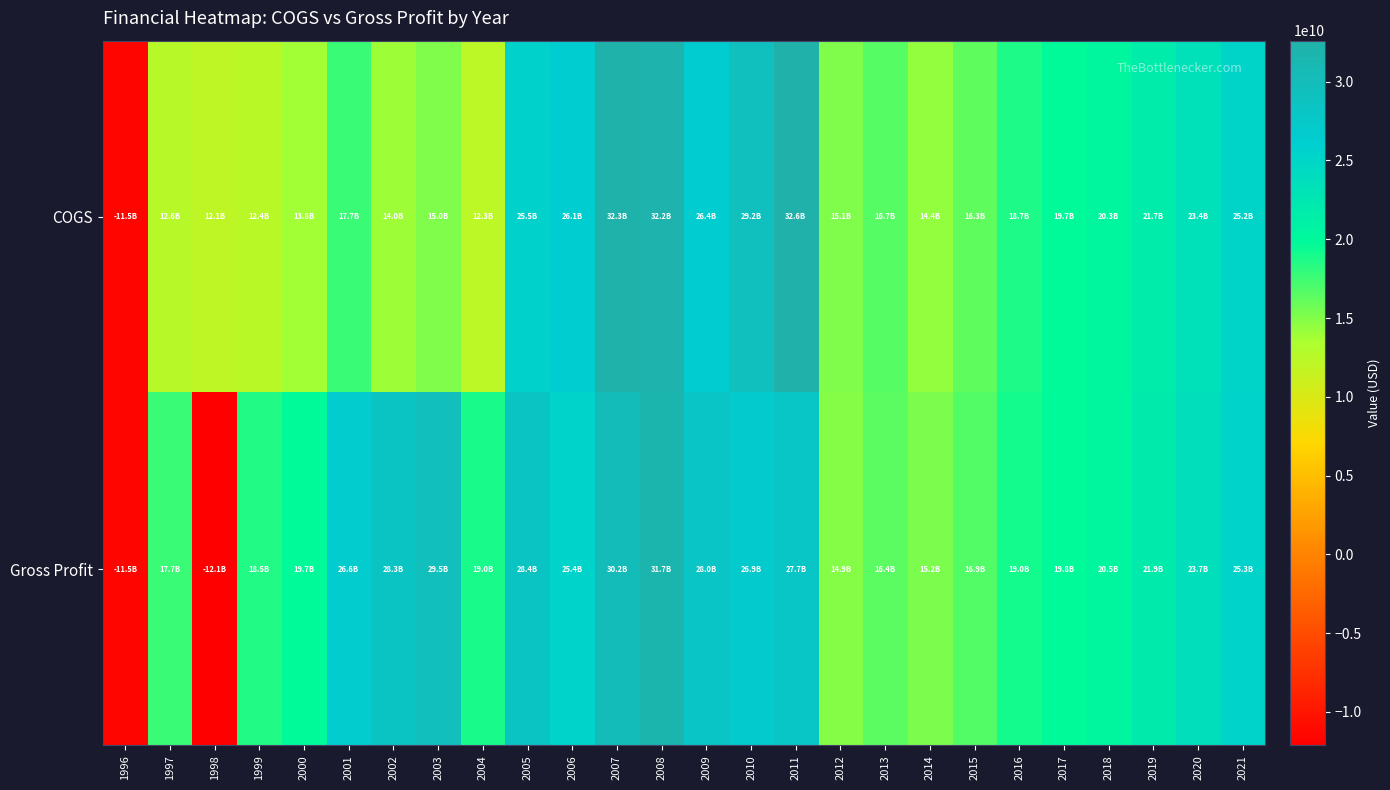

Rank the series by their average value, from lowest to highest.

COGS, Gross Profit